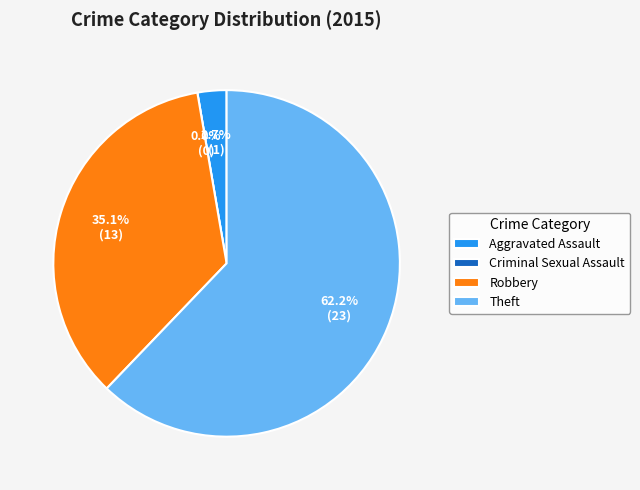

Rank the categories by value from highest to lowest.

Theft, Robbery, Aggravated Assault, Criminal Sexual Assault